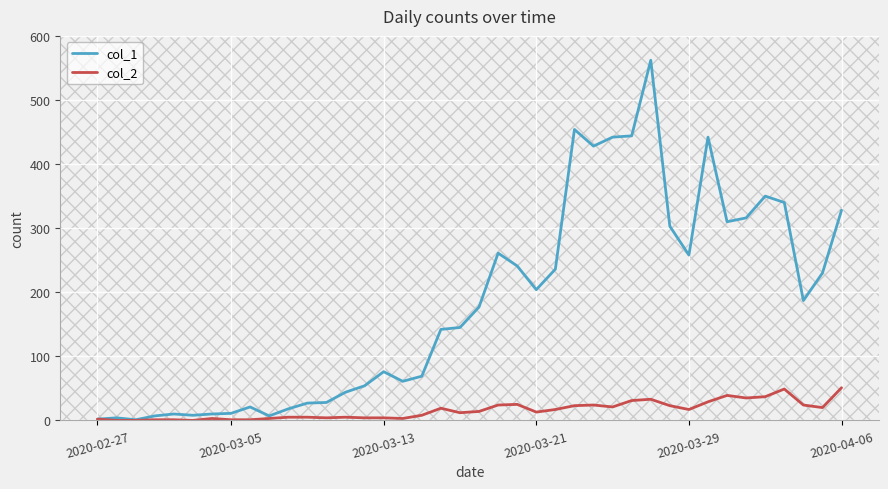

List the series in order of their peak value, highest first.

col_1, col_2